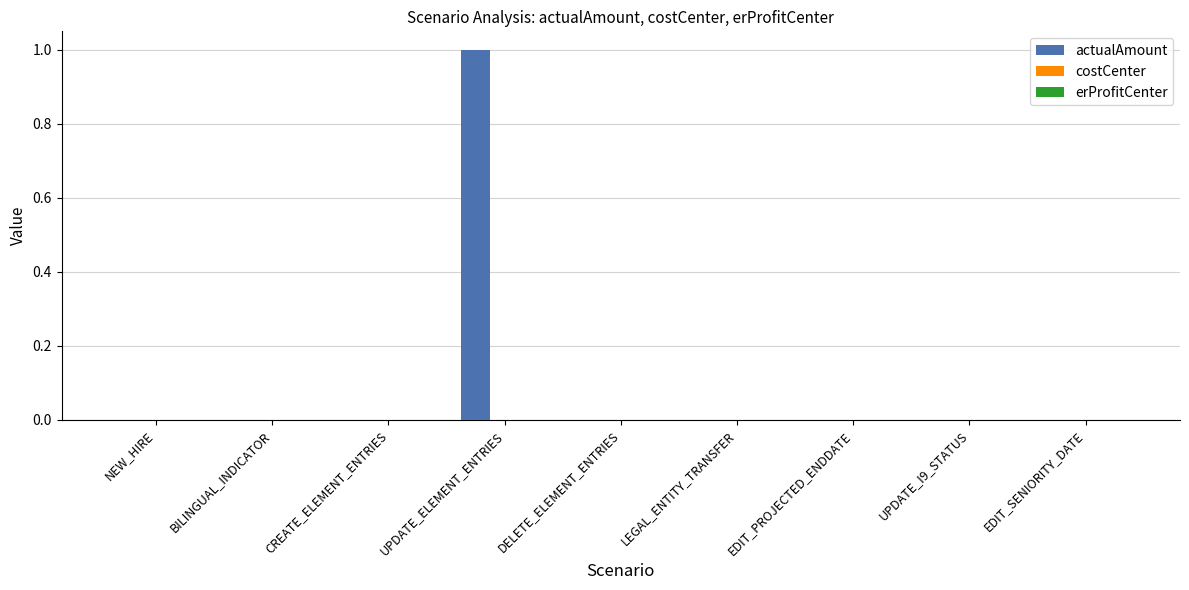

Are the bars grouped side by side (vs. stacked)?

No